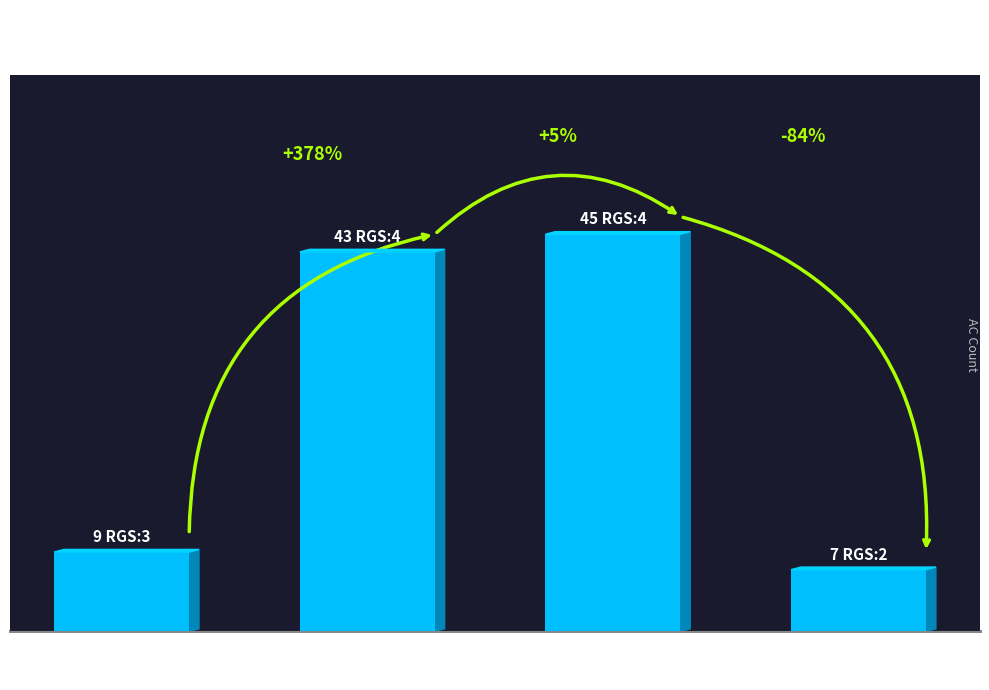

Are the bars horizontal?

No